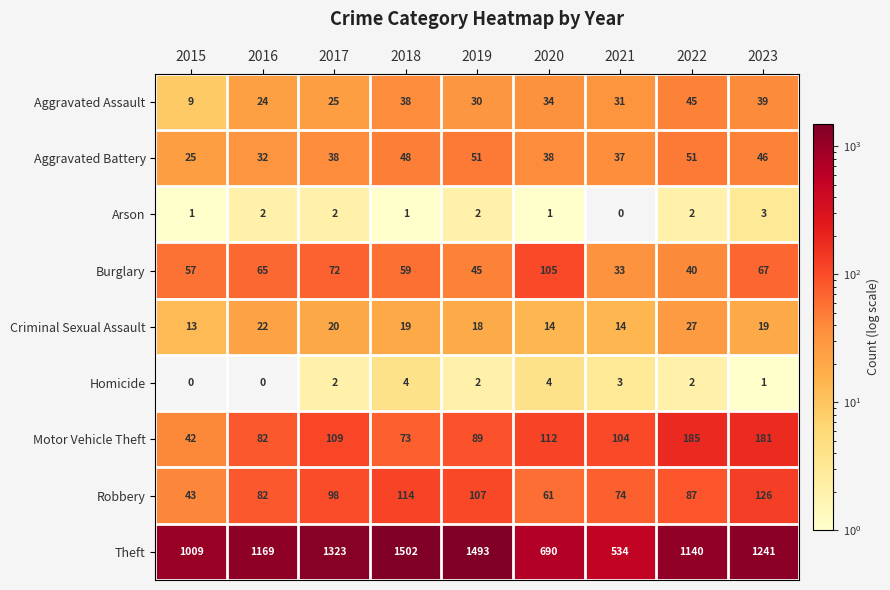

What is the difference between the Theft values at 2021 and 2015?

475